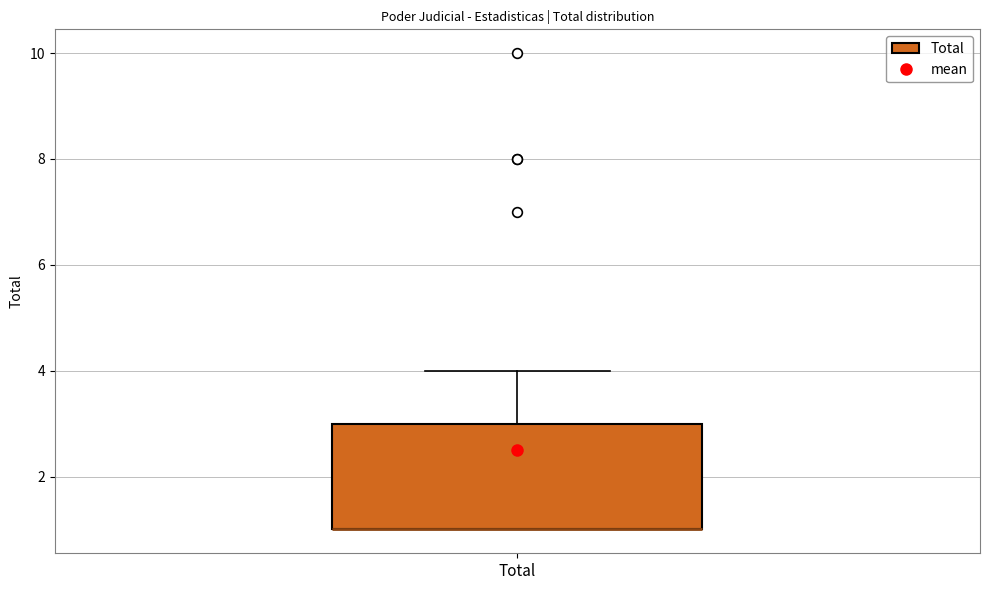

Read this box plot against the y-axis: the position of the median line, the range covered by the box, and the ends of both whiskers. The values are not printed on the chart, so give them approximately, as read against the axis.

median 1 (drawn on the box's lower edge), box 1 to 3, whiskers 1 to 4